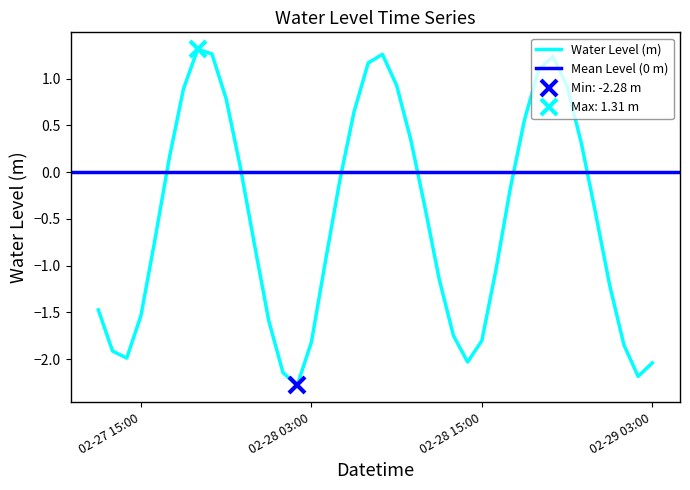

What position from the left is 2024-02-28 04:00?

17